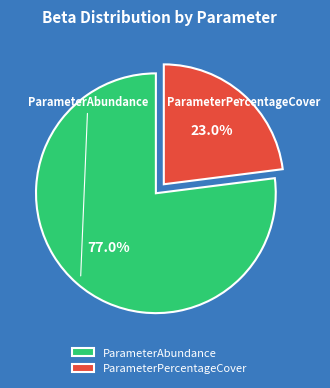

Which category has the biggest portion of the pie?

ParameterAbundance